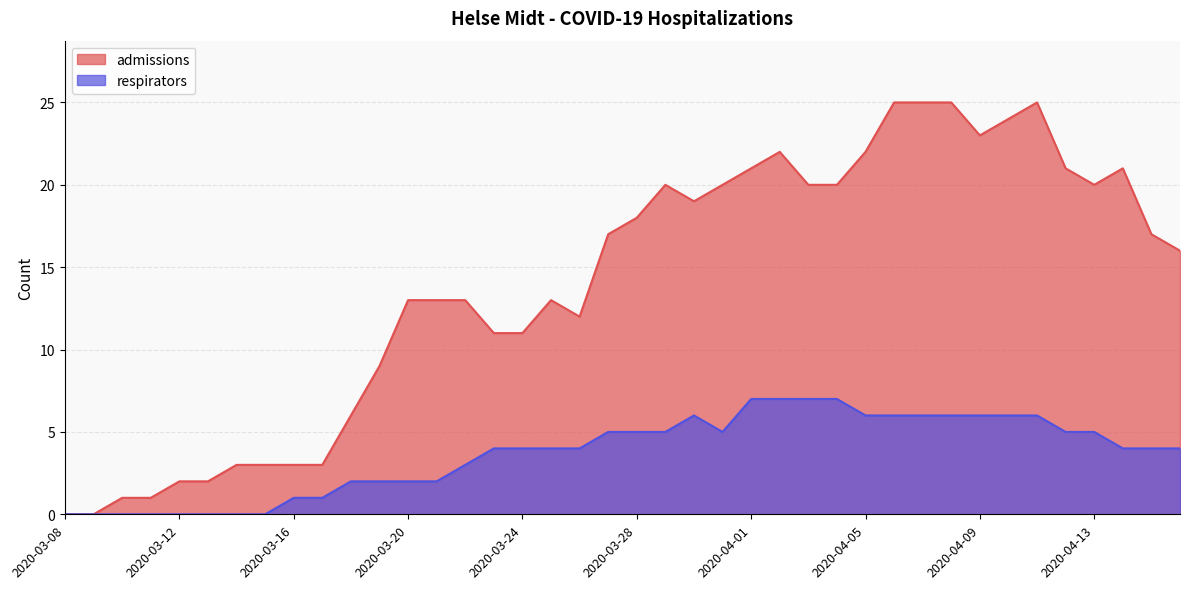

What is the label of the 23rd point from the left?

2020-03-30